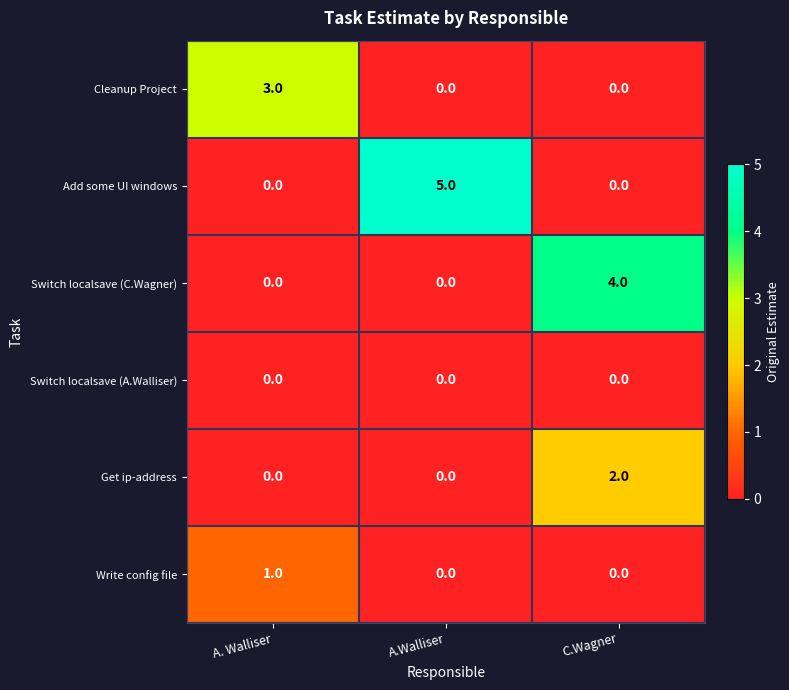

At which category is the sum across all series the highest?

C.Wagner